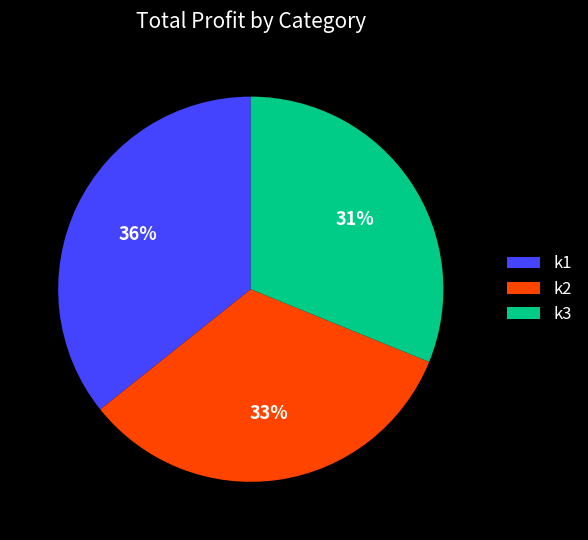

Is there any slice that represents more than half of the pie?

No